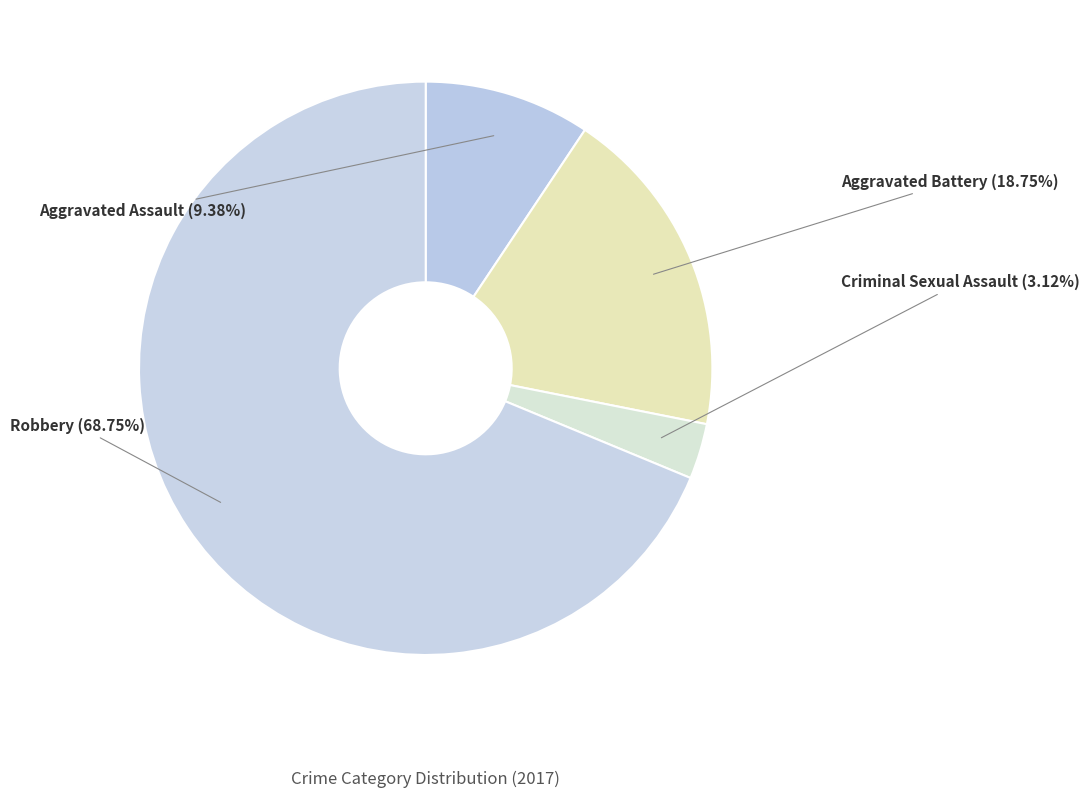

Which category accounts for the majority?

Robbery